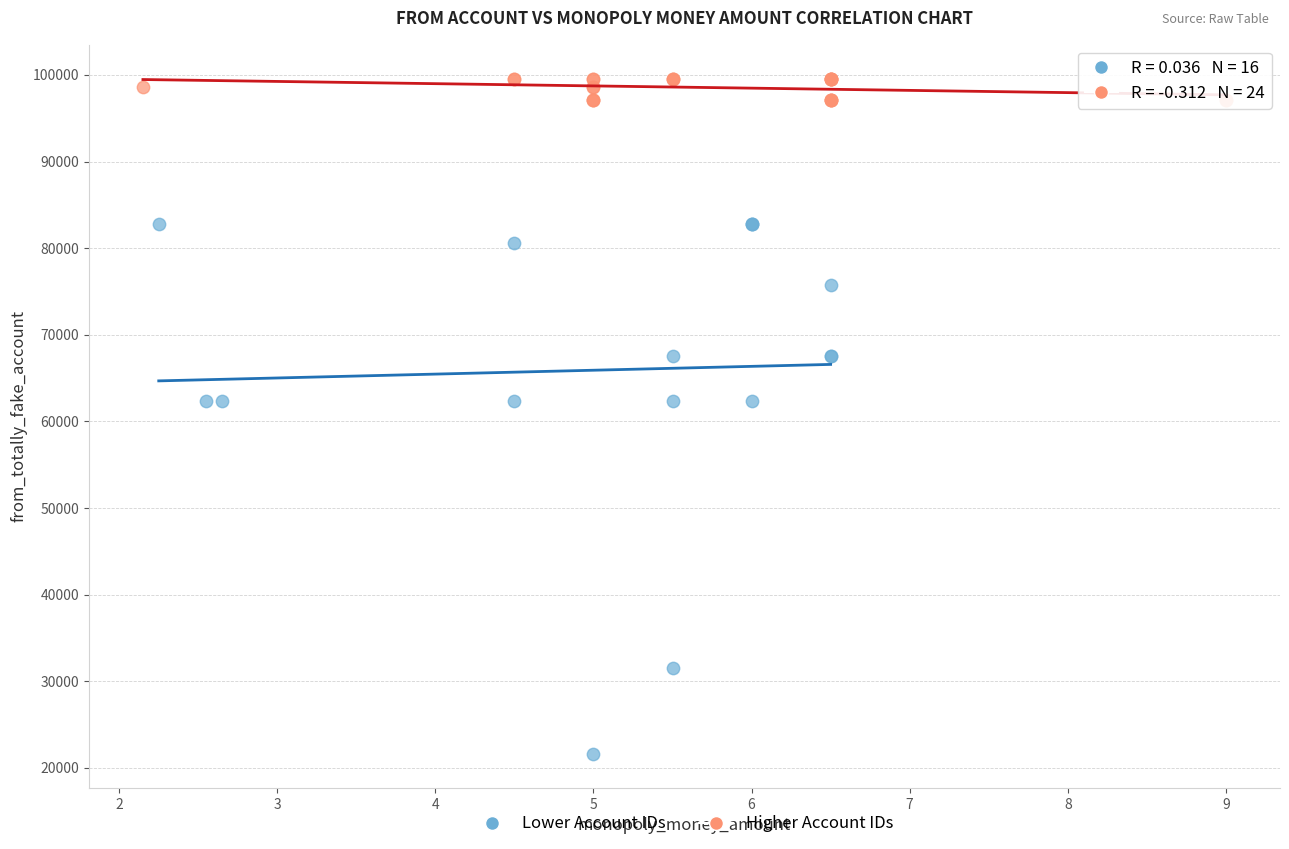

Which series has the largest Y range (max minus min)?

Lower Account IDs